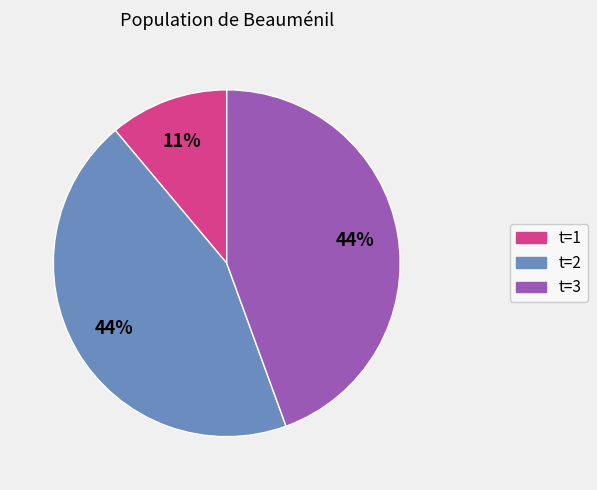

Does any single category account for the majority?

No